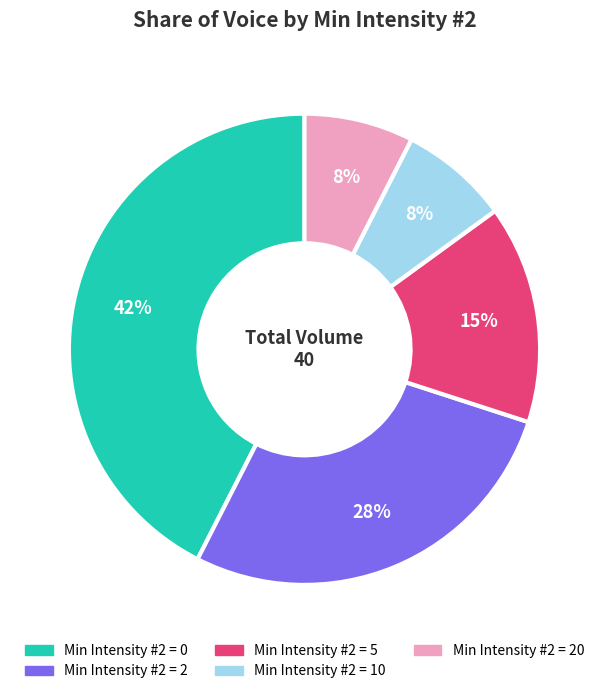

To the nearest percent, what is the average slice percentage?

20%